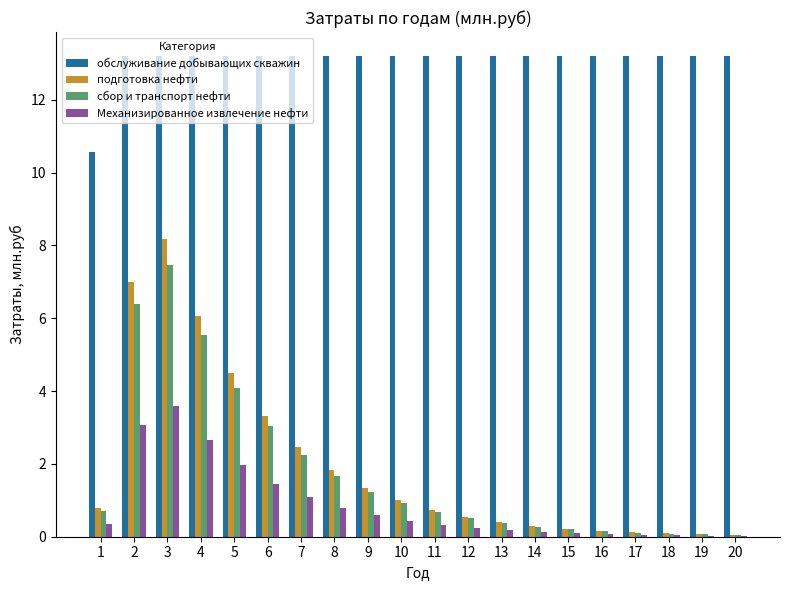

Are the bars horizontal?

No